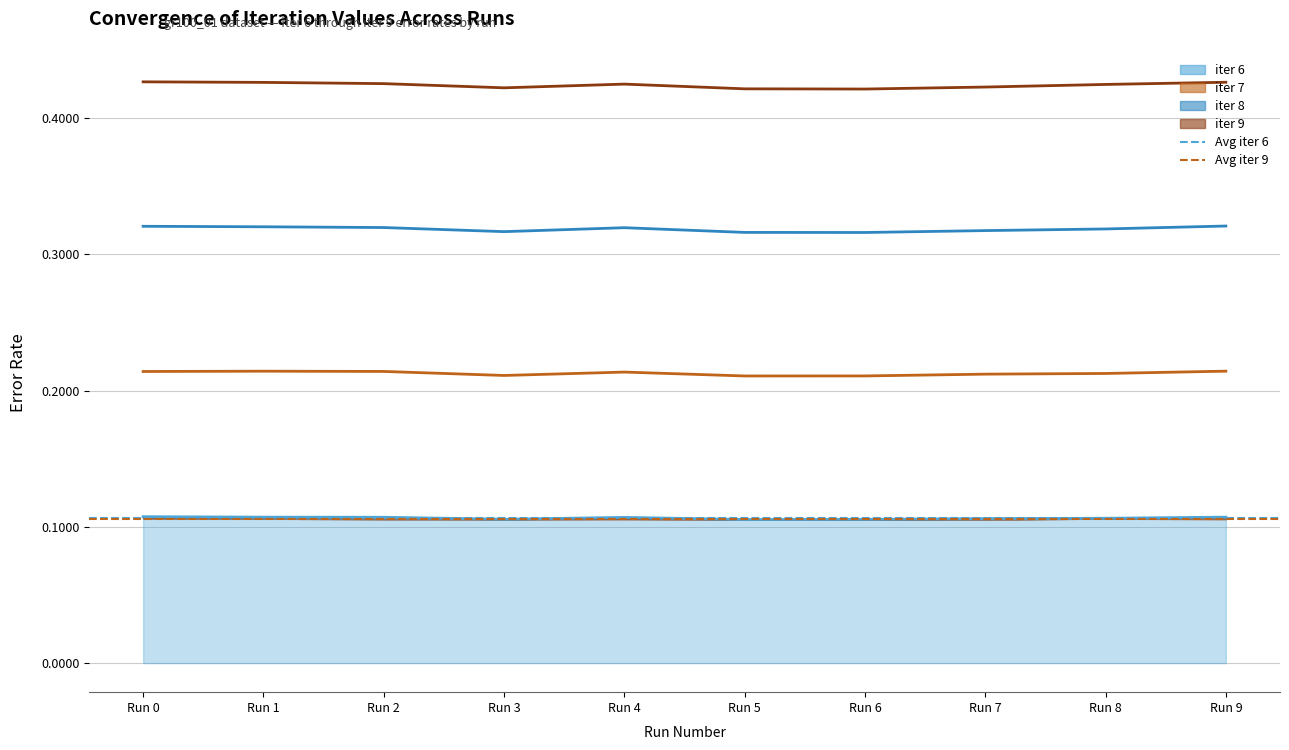

Read the Avg iter 6 value at Run 1.

0.1